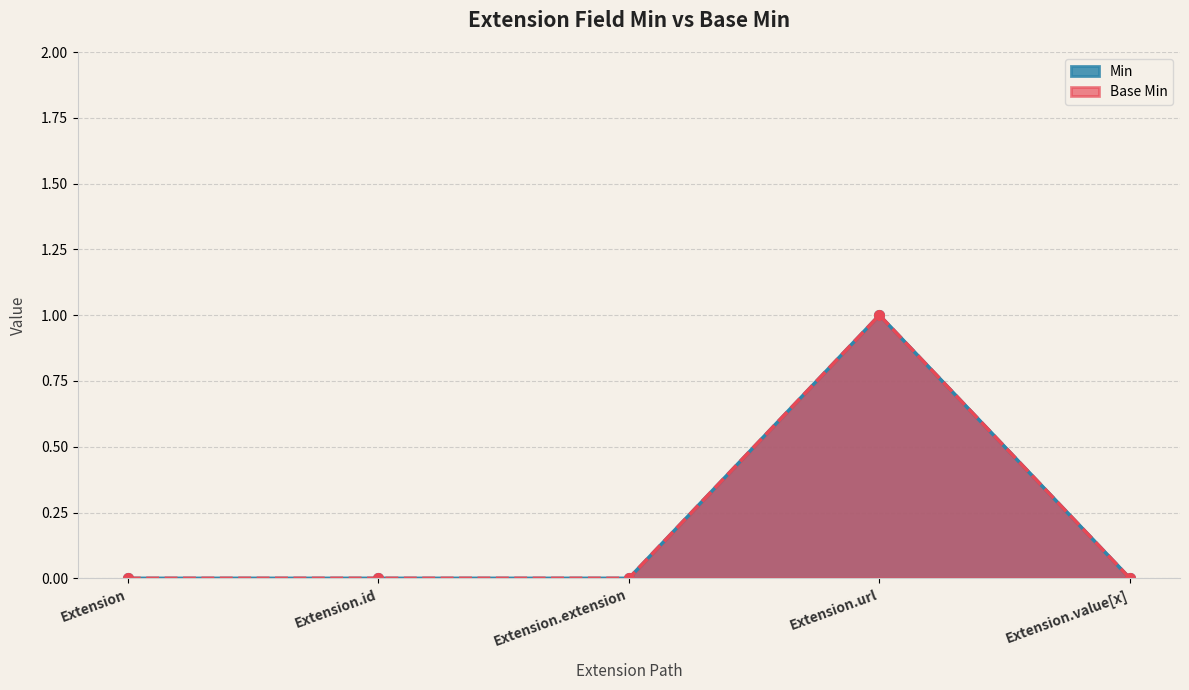

What is the approximate value of Base Min at Extension.url?

1